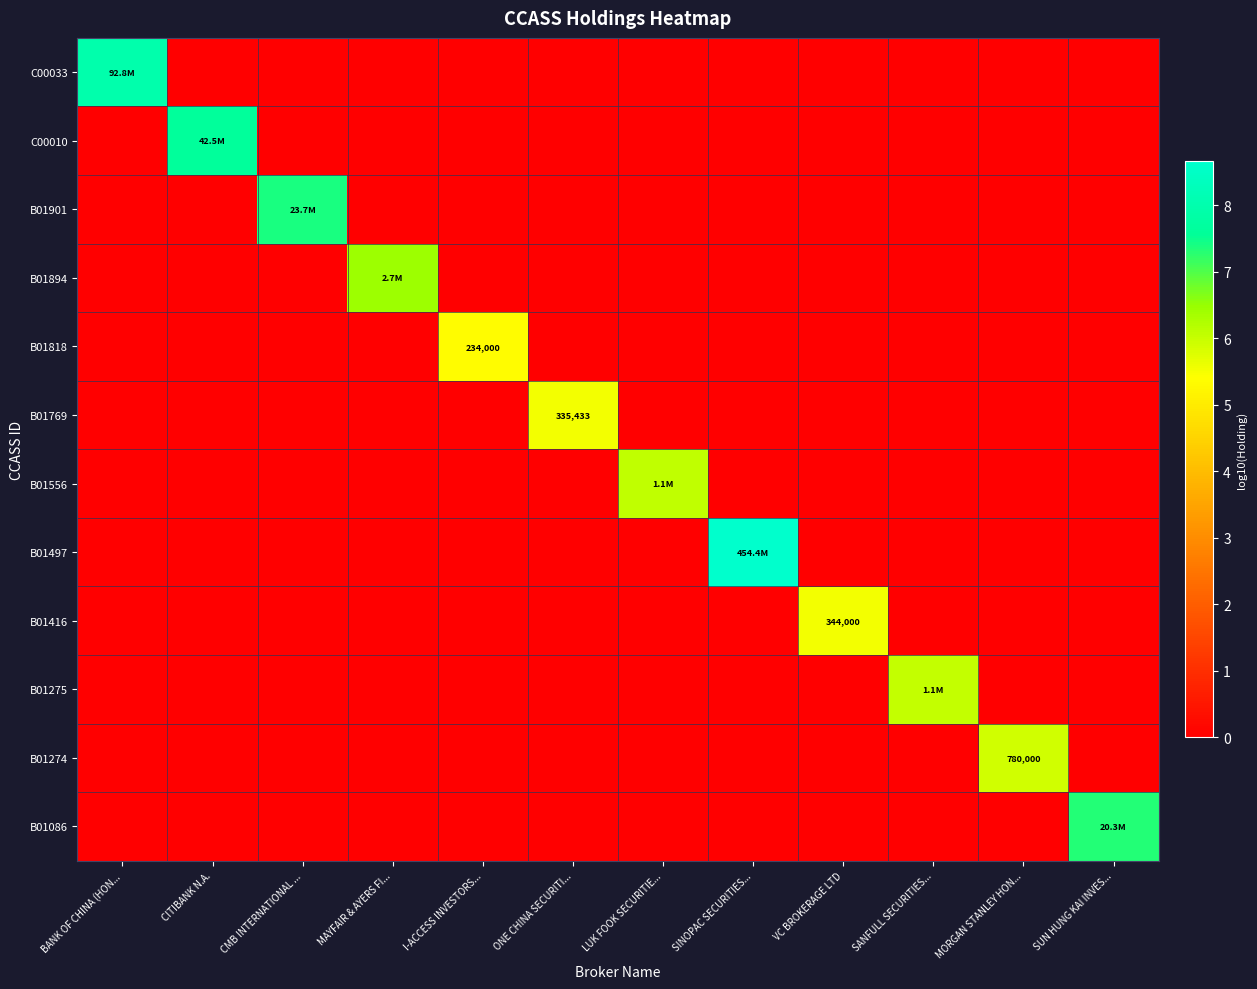

True or false: C00010 has a value of -4.3 at SINOPAC SECURITIES....

False